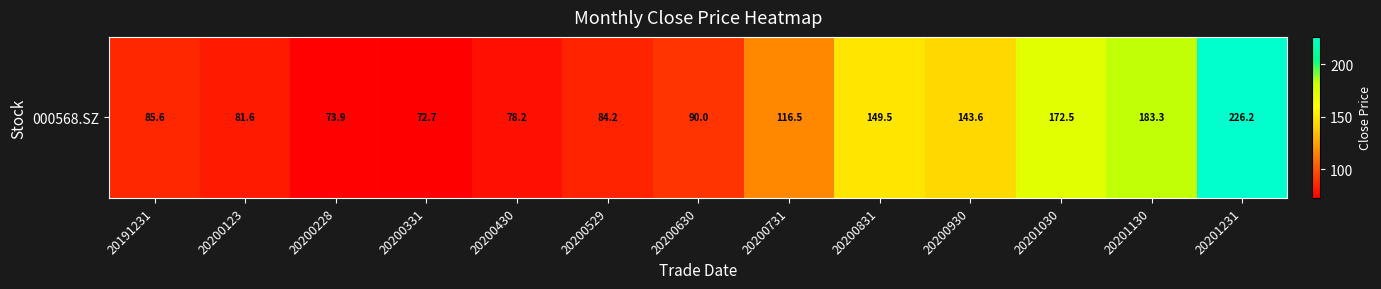

Reading right to left, list all the values displayed in this chart.

226.2	183.3	172.5	143.6	149.5	116.5	90.0	84.2	78.2	72.7	73.9	81.6	85.6